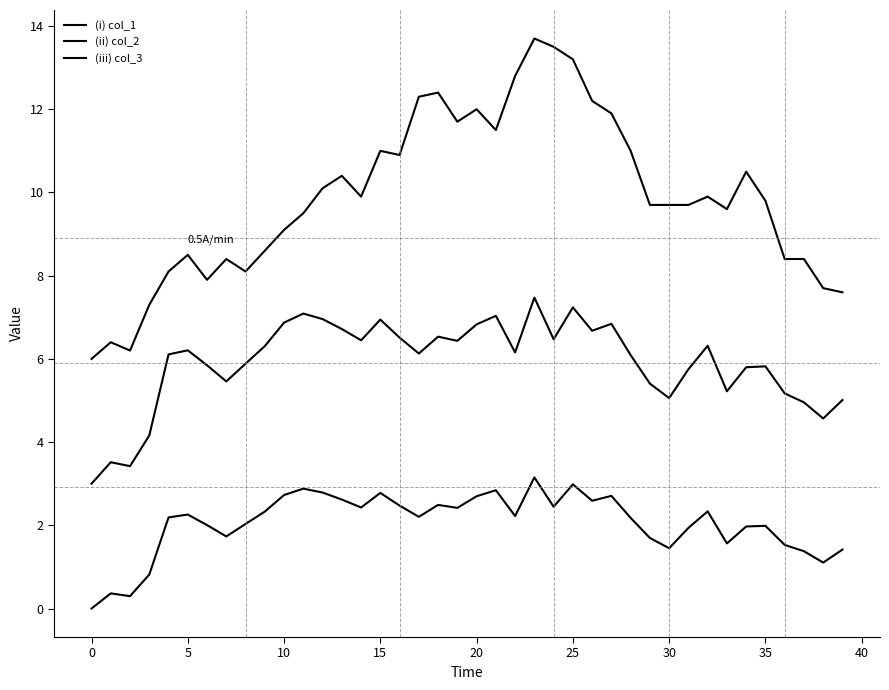

How many lines are shown in the chart?

3